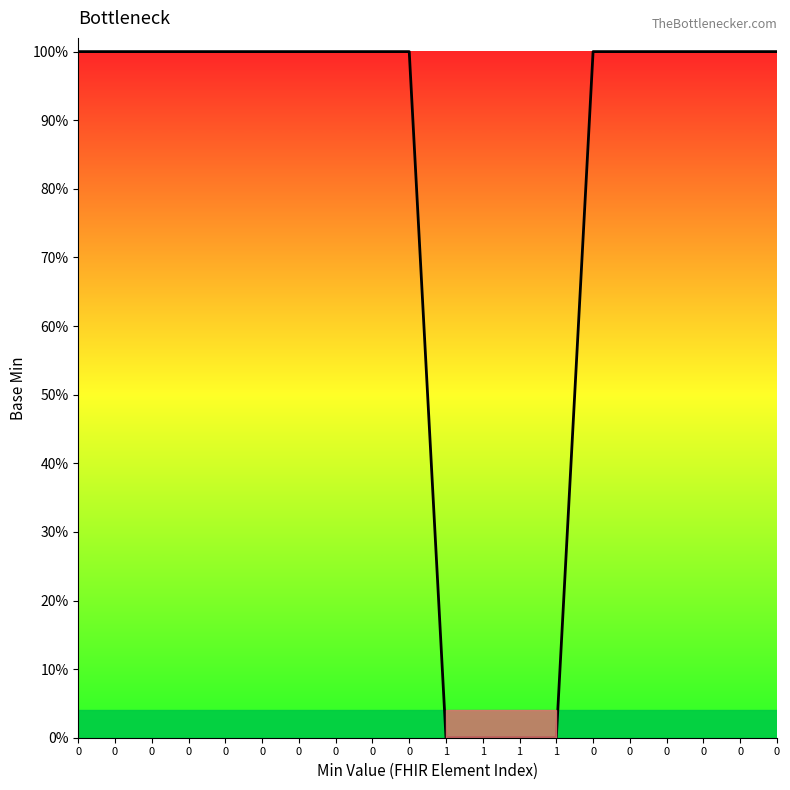

Does the chart have visible grid lines?

No